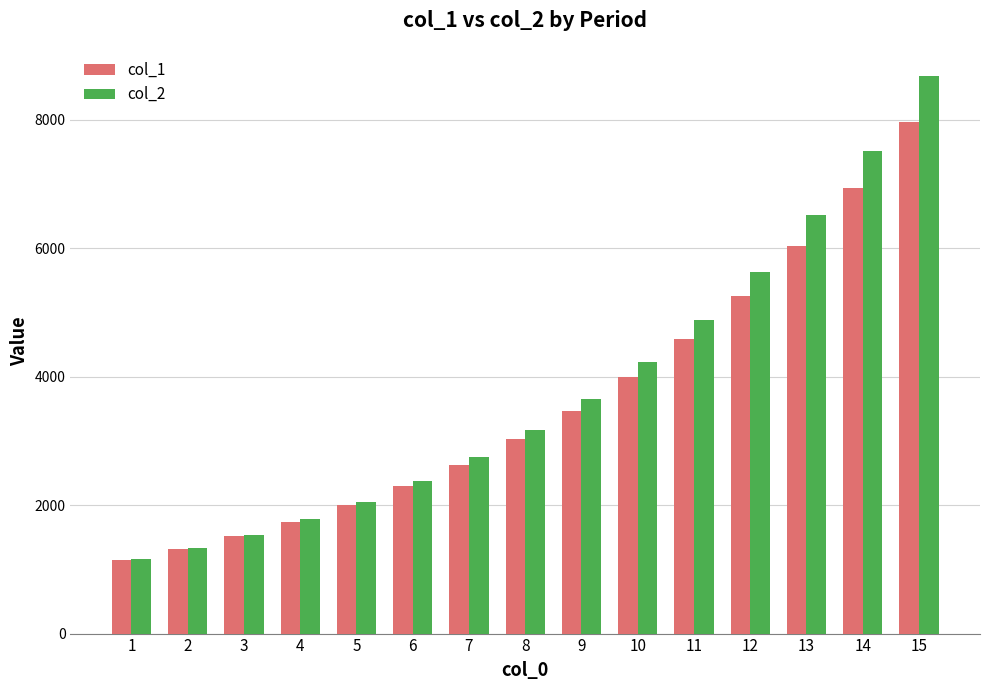

What value does the col_2 series have at 2?

1334.1